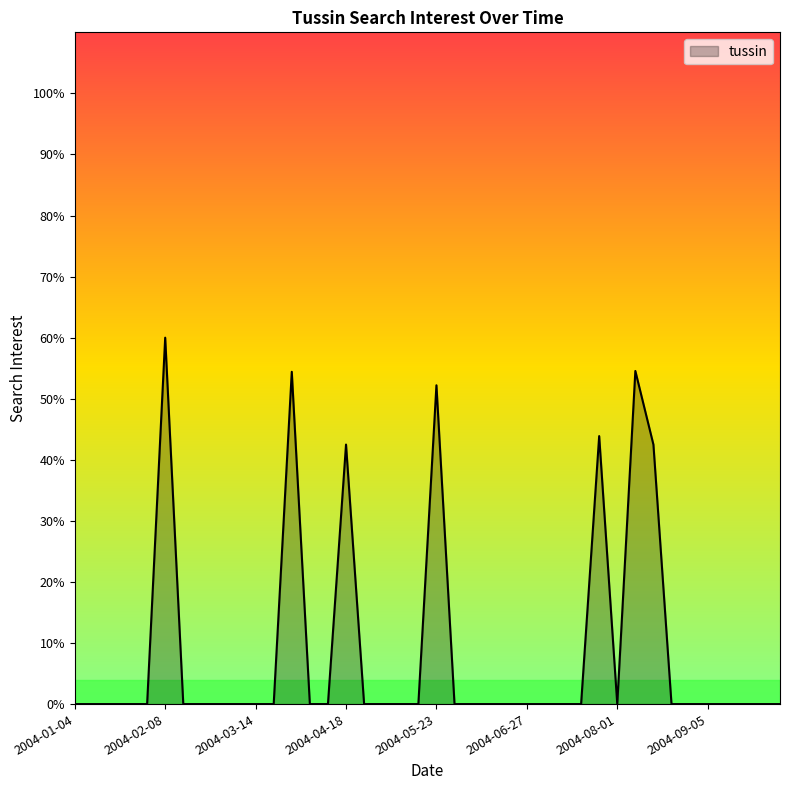

Does the chart have visible grid lines?

No